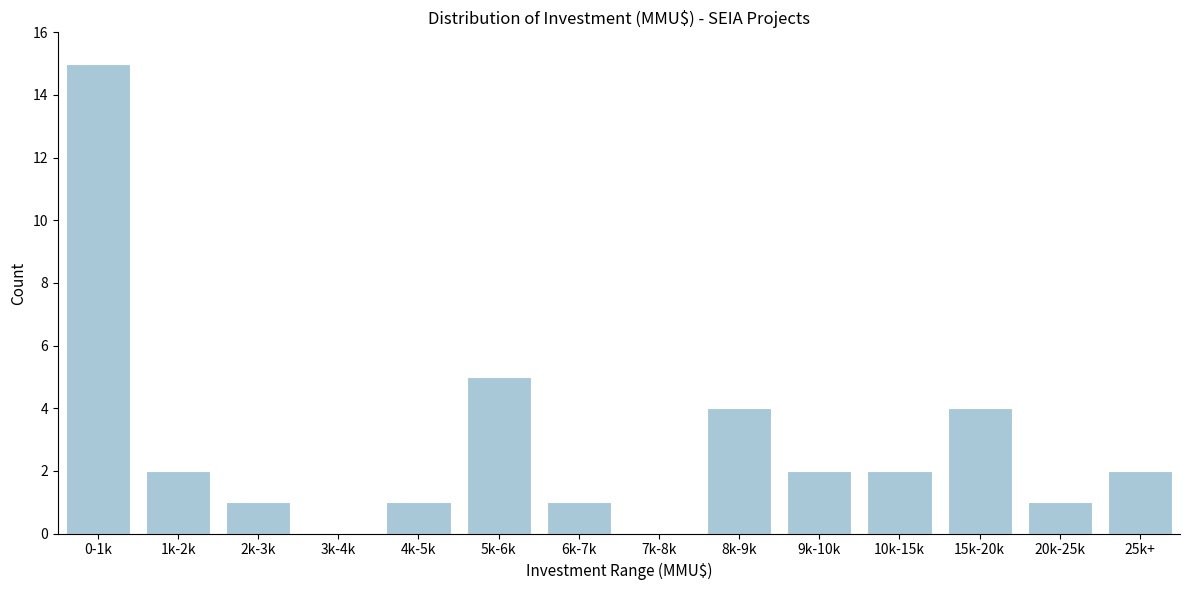

Reading left to right, extract all data points from this chart.

0-1k=15	1k-2k=2	2k-3k=1	3k-4k=0	4k-5k=1	5k-6k=5	6k-7k=1	7k-8k=0	8k-9k=4	9k-10k=2	10k-15k=2	15k-20k=4	20k-25k=1	25k+=2